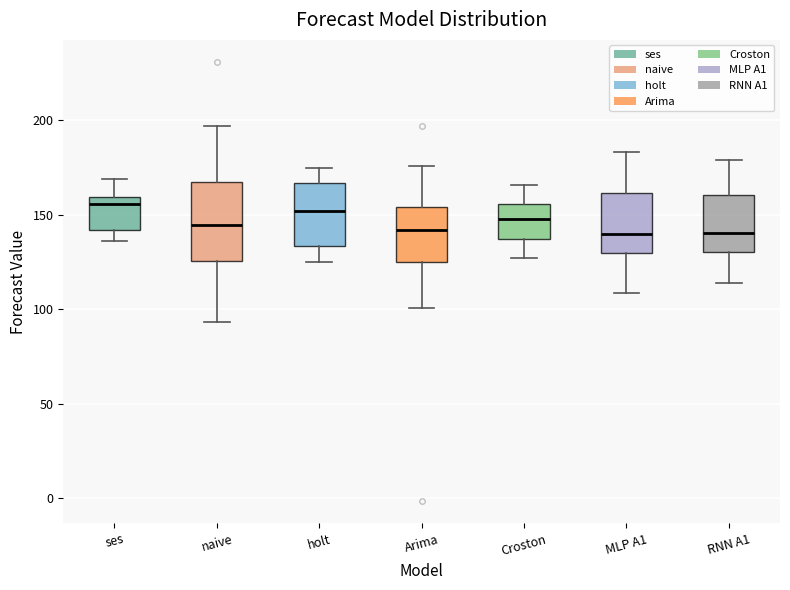

Where is the upper edge of the box for Croston on the y-axis? The values are not printed on the chart, so give them approximately, as read against the axis.

155